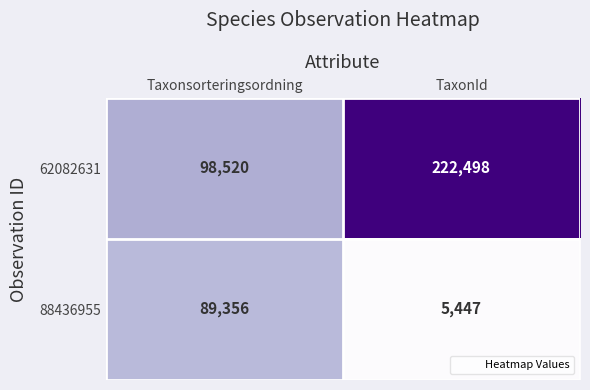

Reading left to right, what are all the values shown in this chart?

62082631: Taxonsorteringsordning=98520	TaxonId=222498
88436955: Taxonsorteringsordning=89356	TaxonId=5447